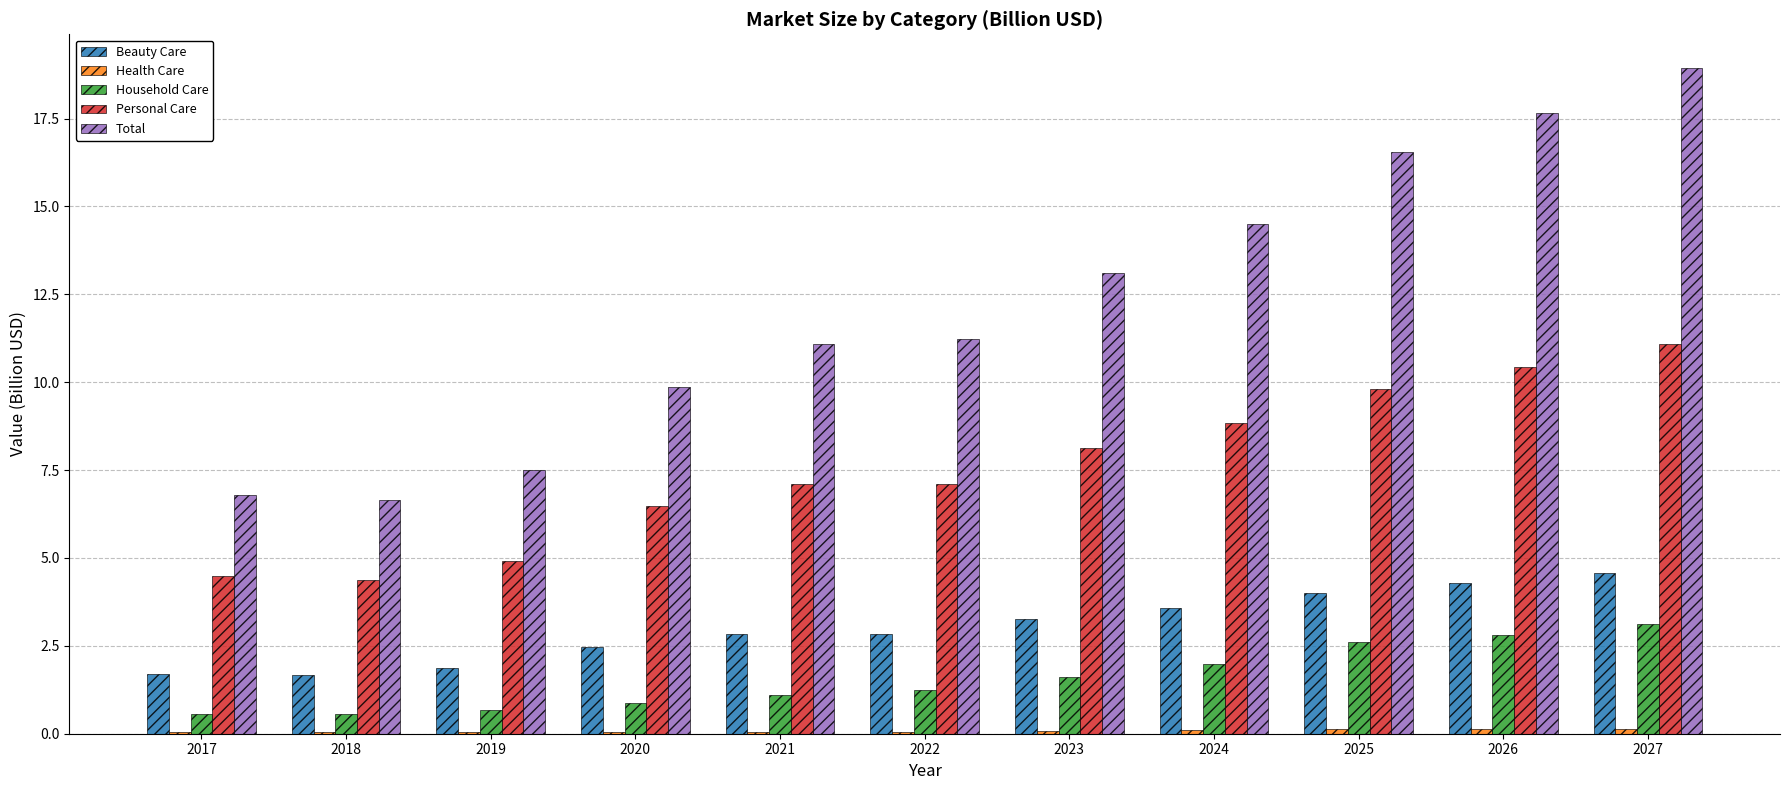

Are the bars horizontal?

No